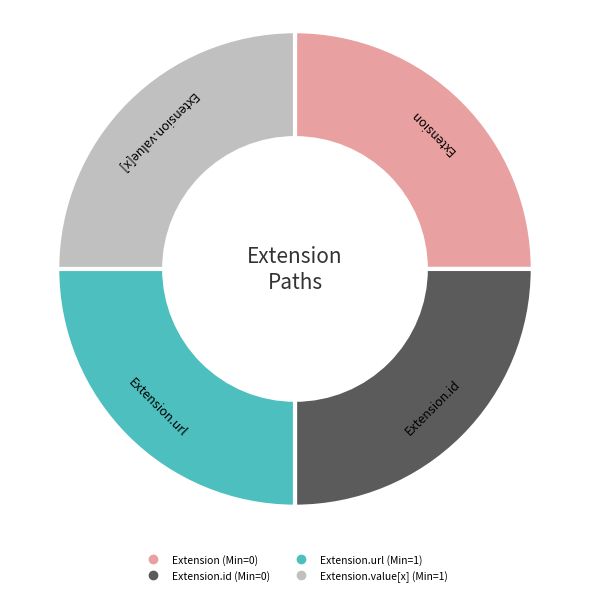

Is there any slice that represents more than half of the pie?

No